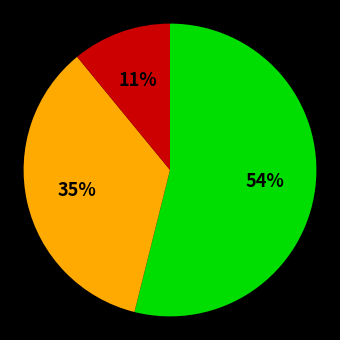

Count the number of slices in the pie.

3